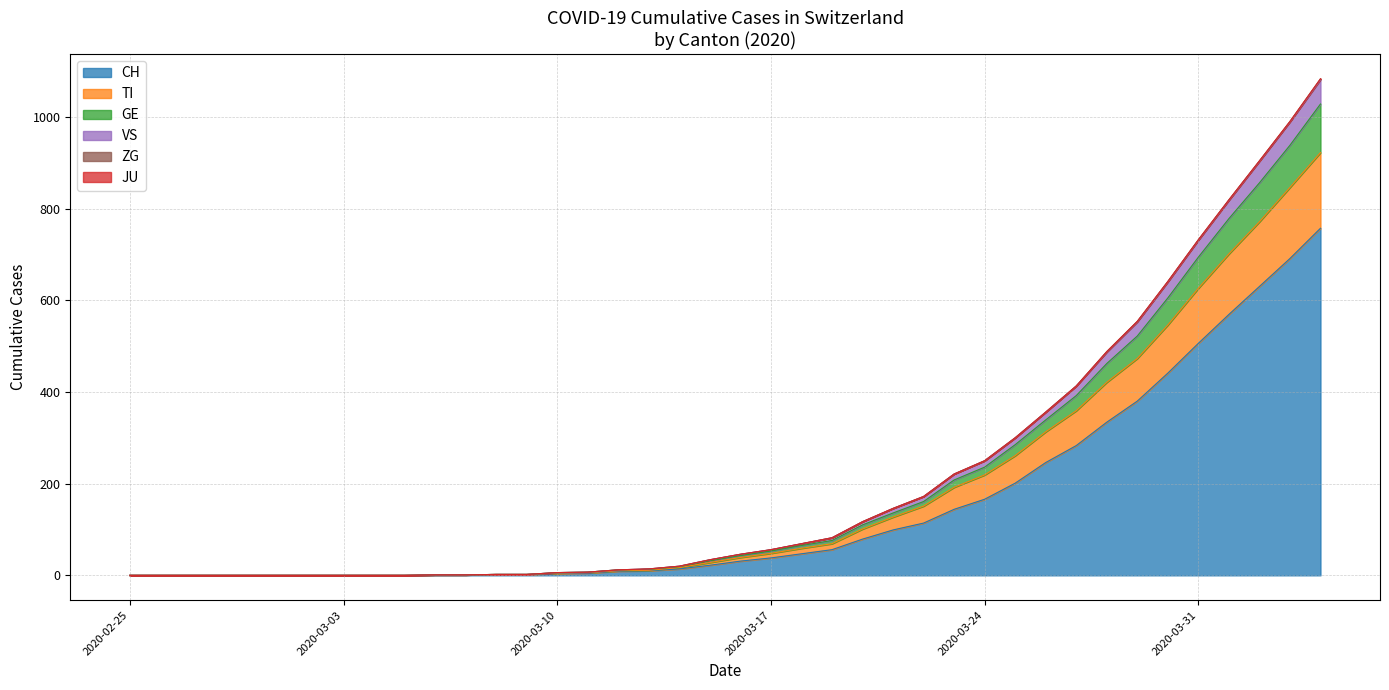

What is the average value of the CH series?

147